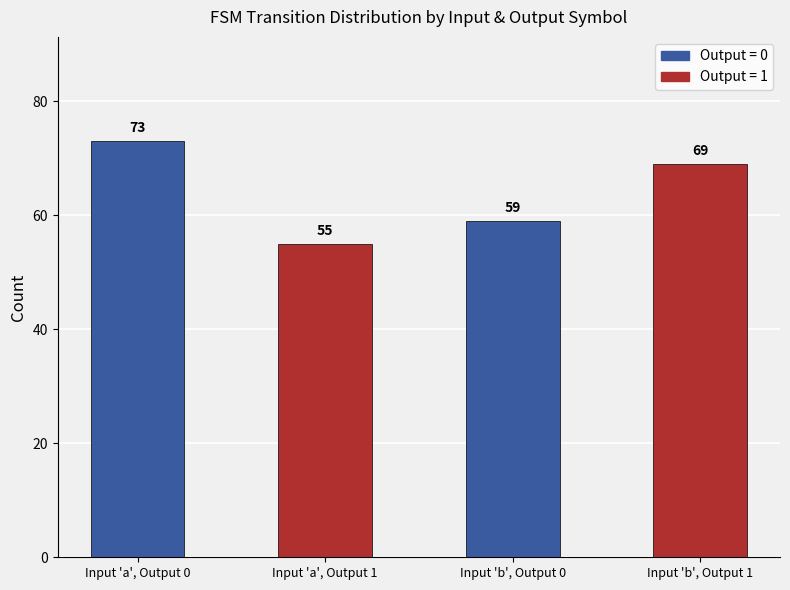

Is it true that the value at Input 'a', Output 1 is 55?

True